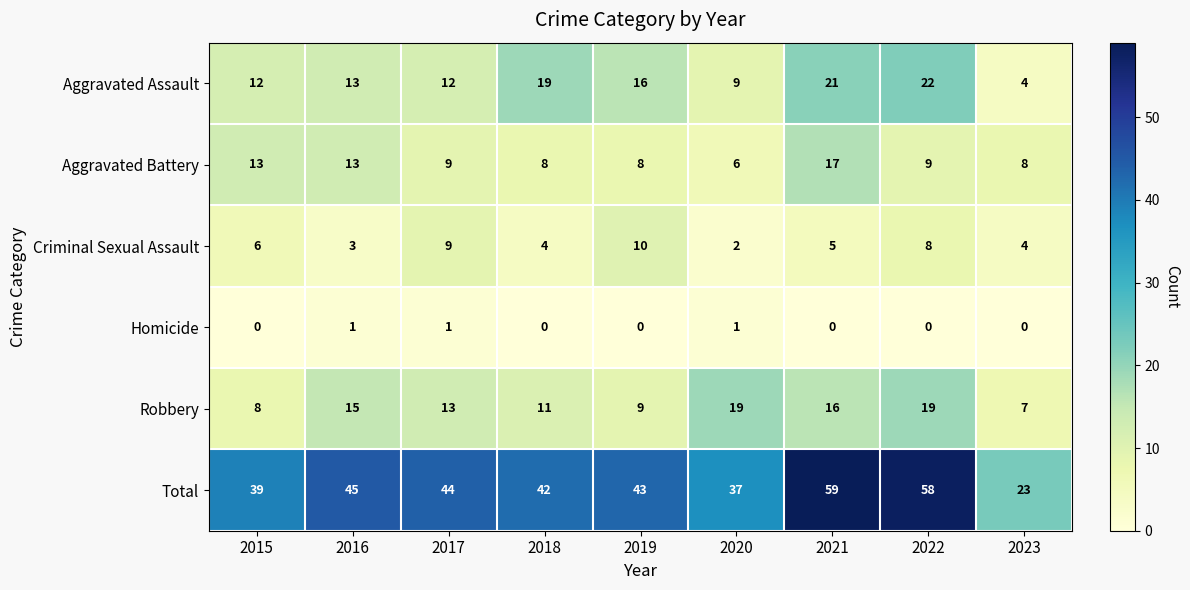

Is the value of Criminal Sexual Assault at 2020 greater than the value of Robbery at 2018?

No